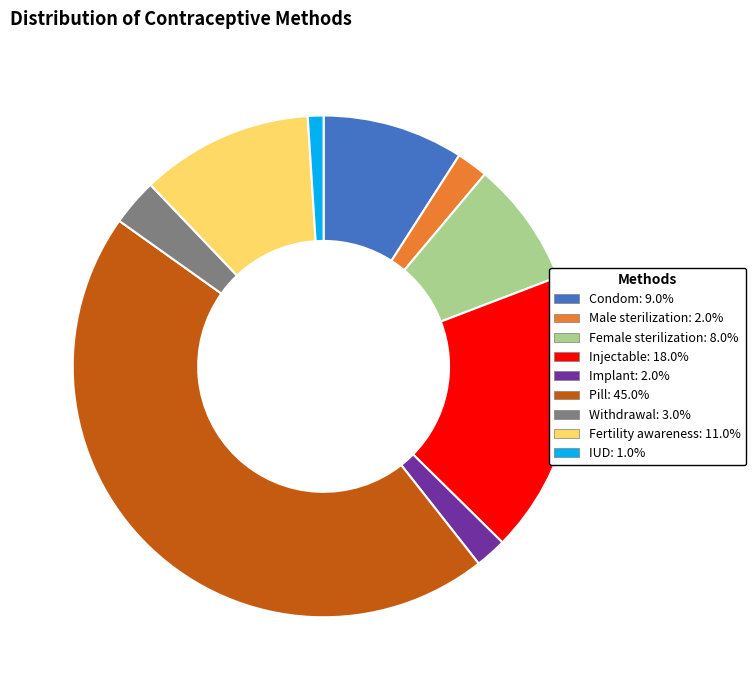

Is Implant the majority of the pie?

No